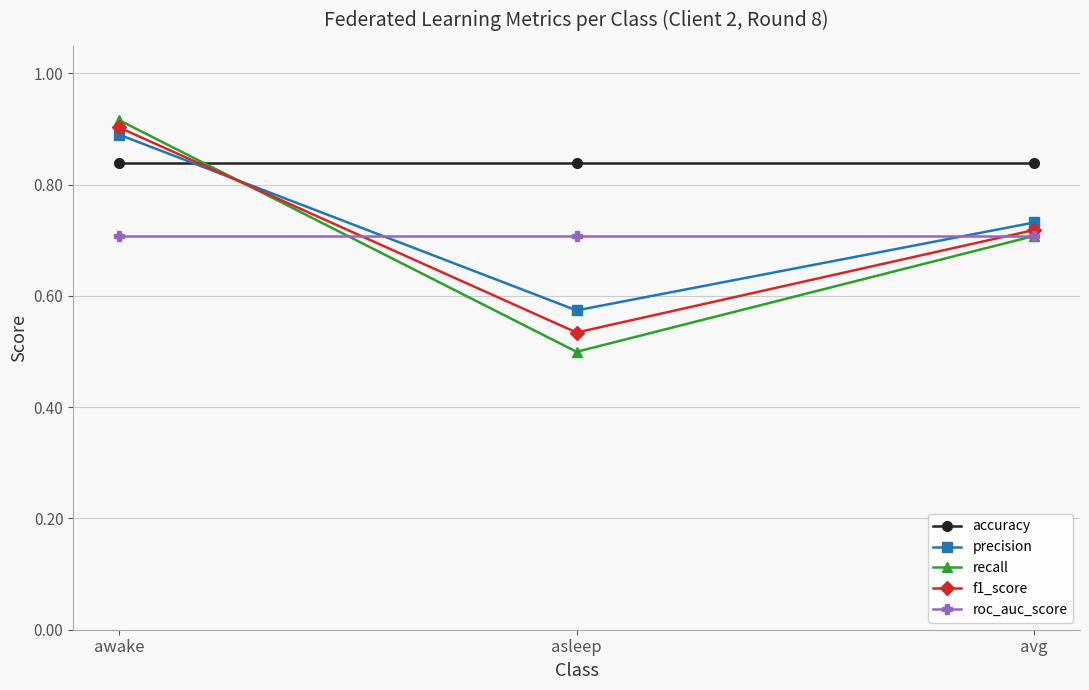

At which label is recall closest to 0?

asleep